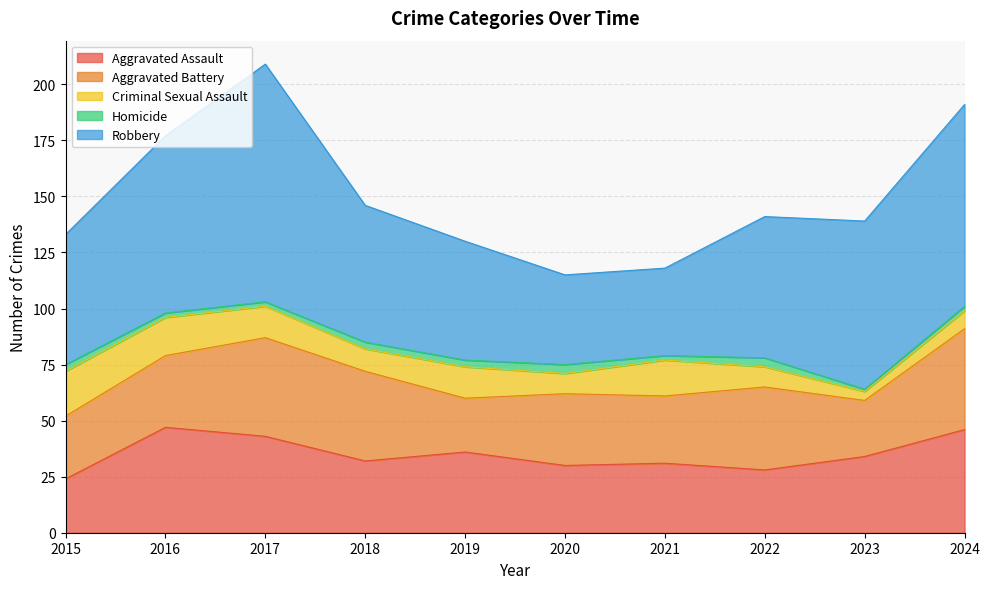

Which series has the widest spread of values?

Robbery